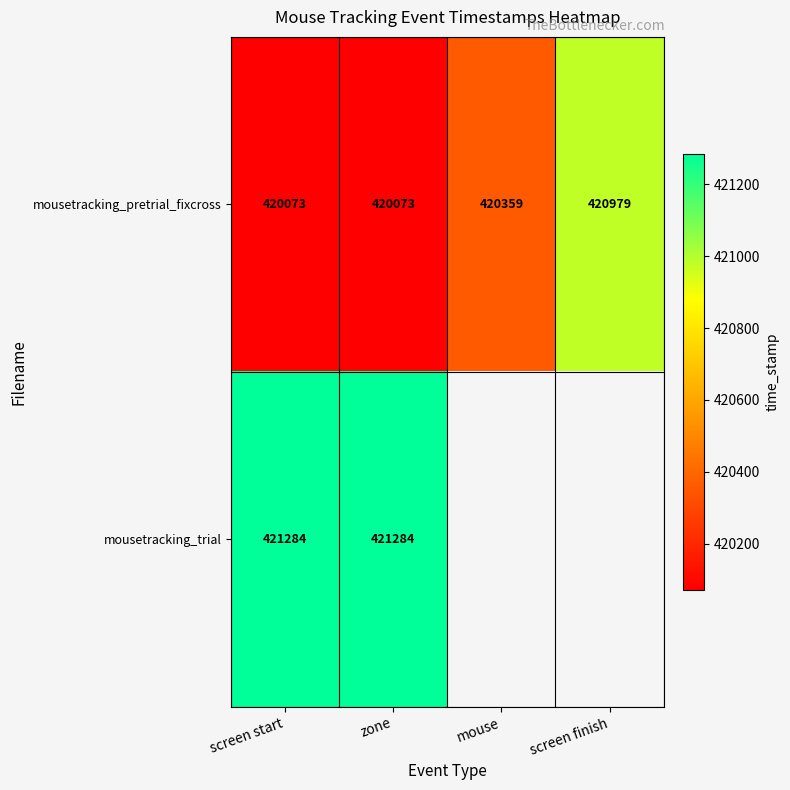

At which label is mousetracking_pretrial_fixcross closest to 420526?

mouse